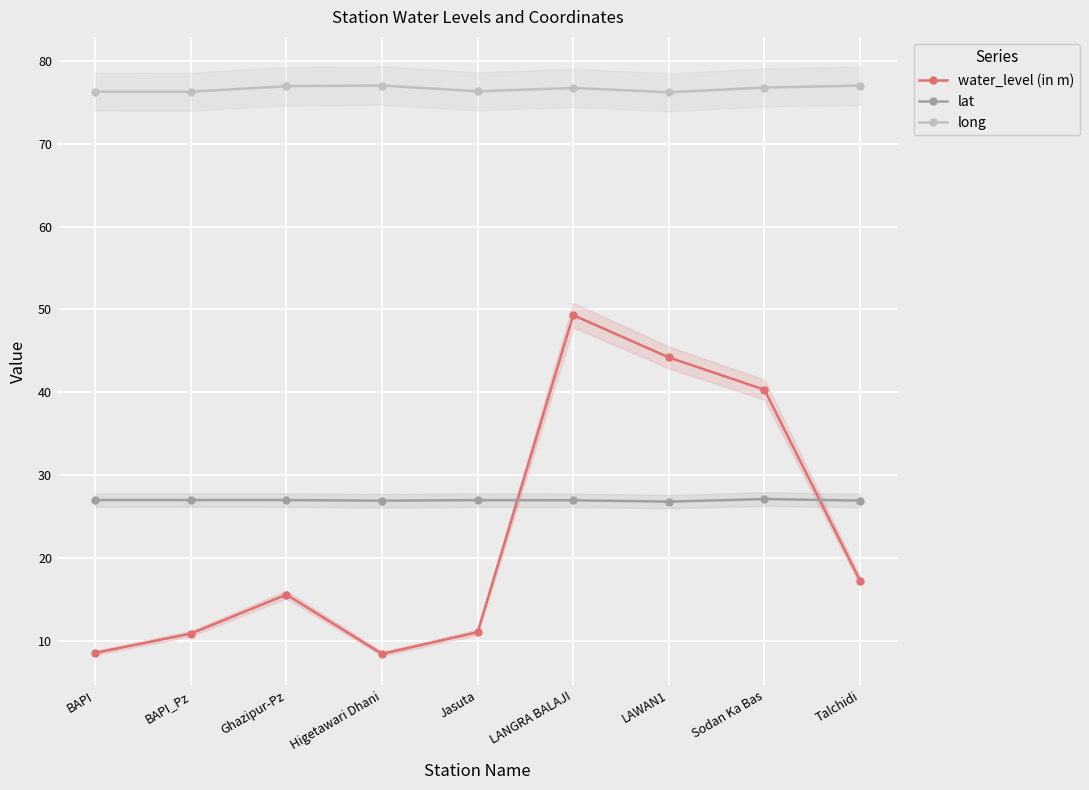

Reading left to right, transcribe all the data shown in this chart.

water_level (in m): BAPI=8.5	BAPI_Pz=10.8	Ghazipur-Pz=15.6	Higetawari Dhani=8.4	Jasuta=11.0	LANGRA BALAJI=49.3	LAWAN1=44.2	Sodan Ka Bas=40.3	Talchidi=17.2
lat: BAPI=27.0	BAPI_Pz=27.0	Ghazipur-Pz=27.0	Higetawari Dhani=26.9	Jasuta=27.0	LANGRA BALAJI=26.9	LAWAN1=26.8	Sodan Ka Bas=27.1	Talchidi=26.9
long: BAPI=76.3	BAPI_Pz=76.3	Ghazipur-Pz=77.0	Higetawari Dhani=77.0	Jasuta=76.3	LANGRA BALAJI=76.7	LAWAN1=76.2	Sodan Ka Bas=76.8	Talchidi=77.0